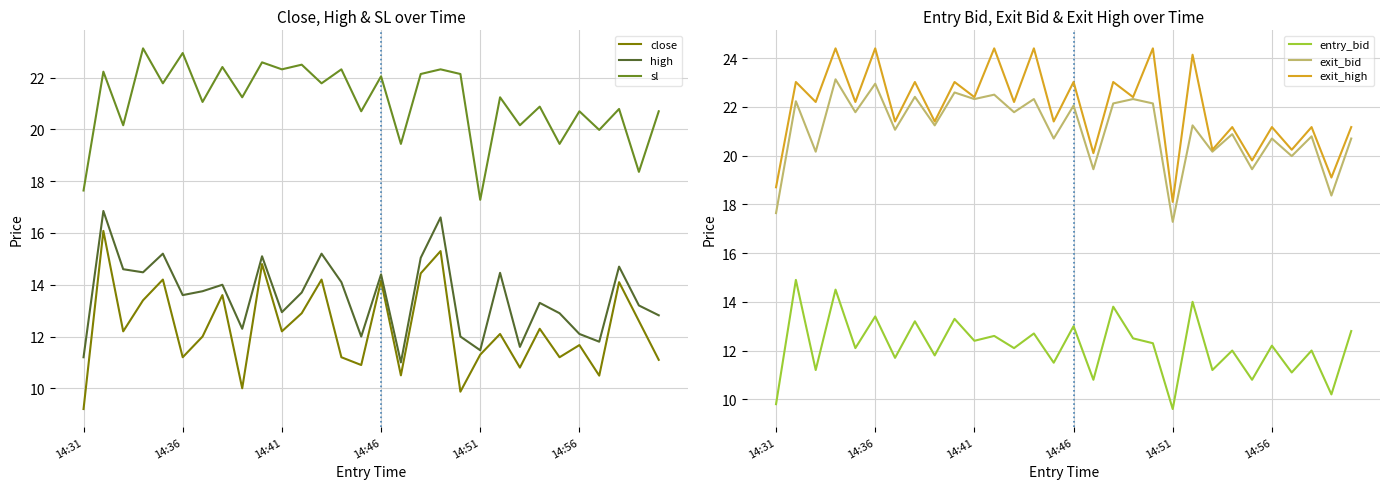

List the series in order of their peak value, highest first.

exit_high, sl, exit_bid, high, close, entry_bid